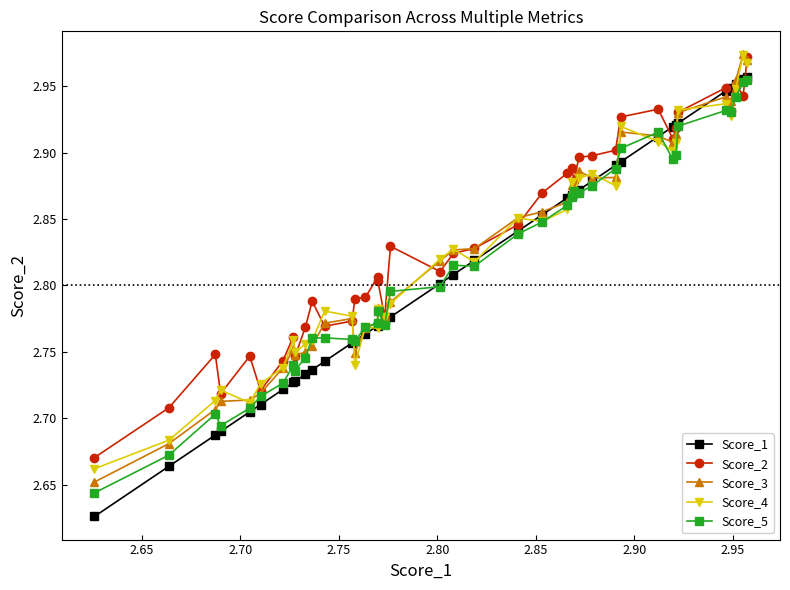

At how many categories does at least one series exceed 2?

40